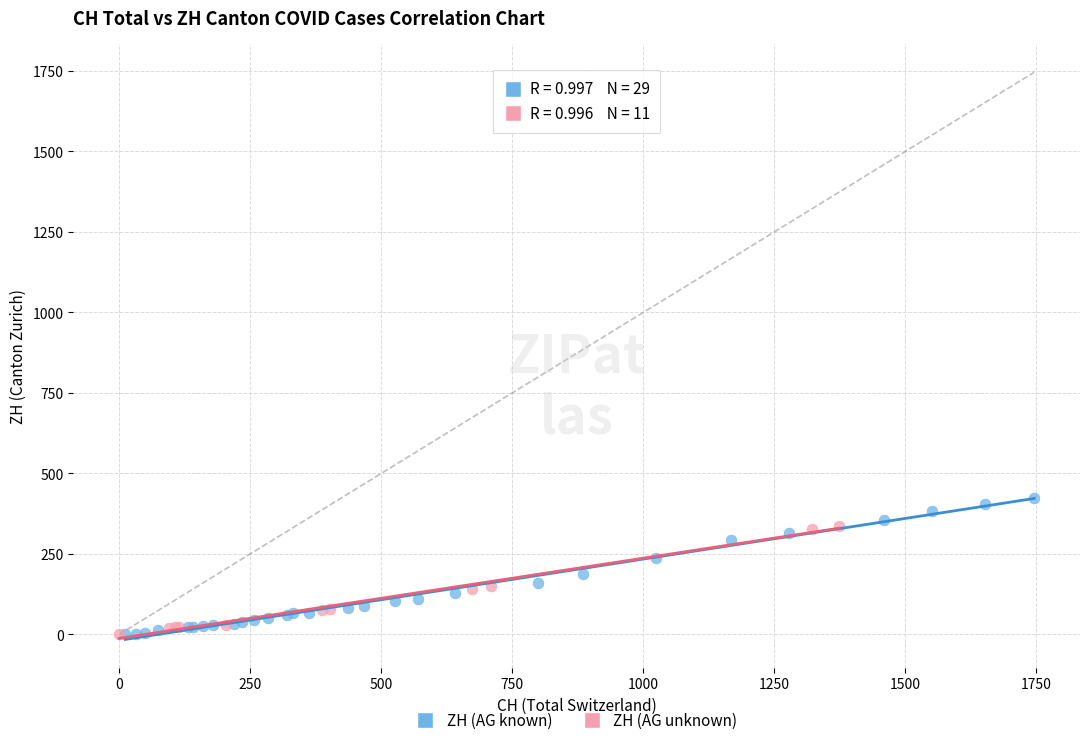

Which series has the largest Y range (max minus min)?

ZH (AG known)